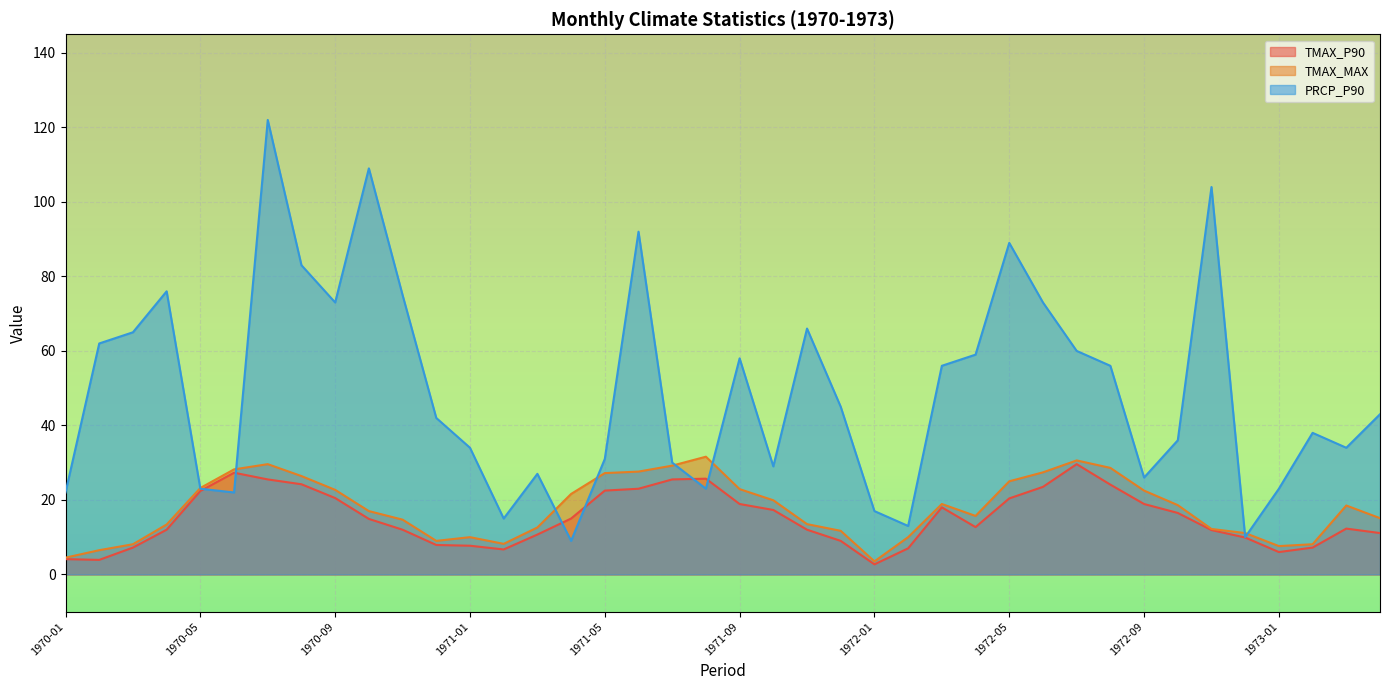

Where is the first local minimum for TMAX_P90?

1970-02